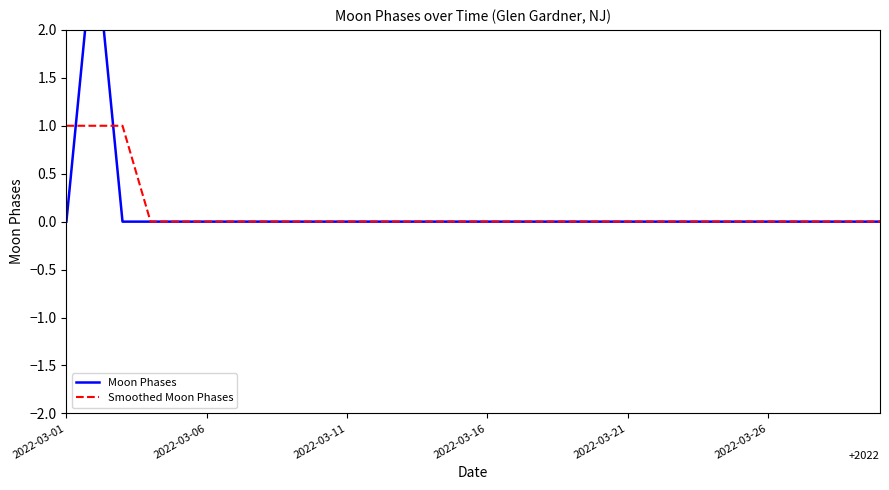

True or false: Smoothed Moon Phases has a value of 0 at 2022-03-01.

False